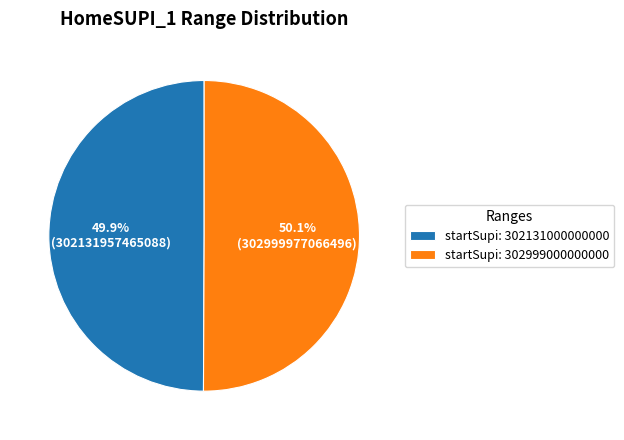

What is the ratio of the value at startSupi: 302131000000000 to the value at startSupi: 302999000000000?

1.0